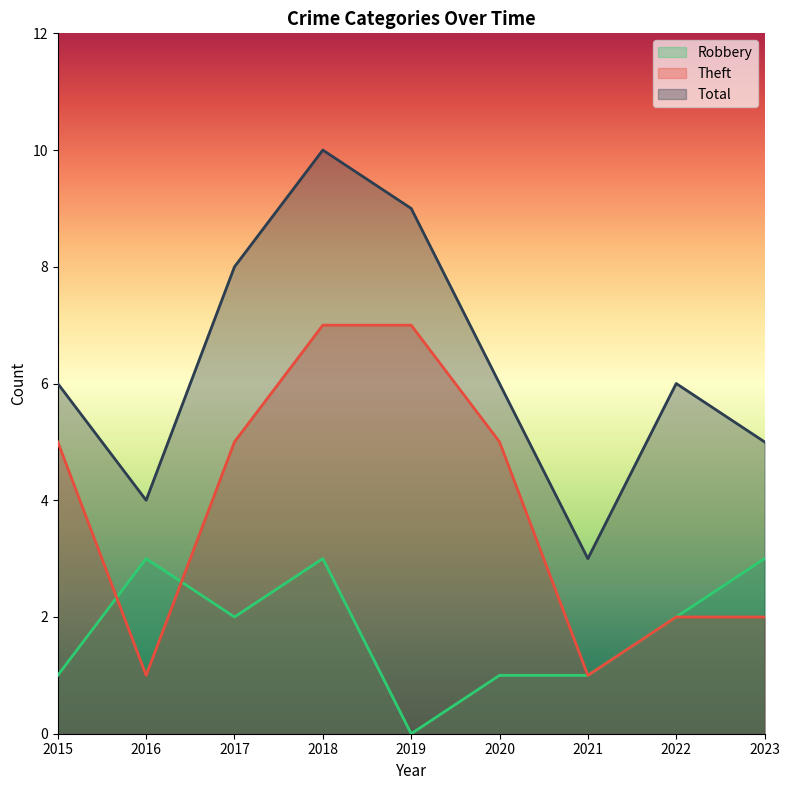

What is the sum of all Theft values?

35